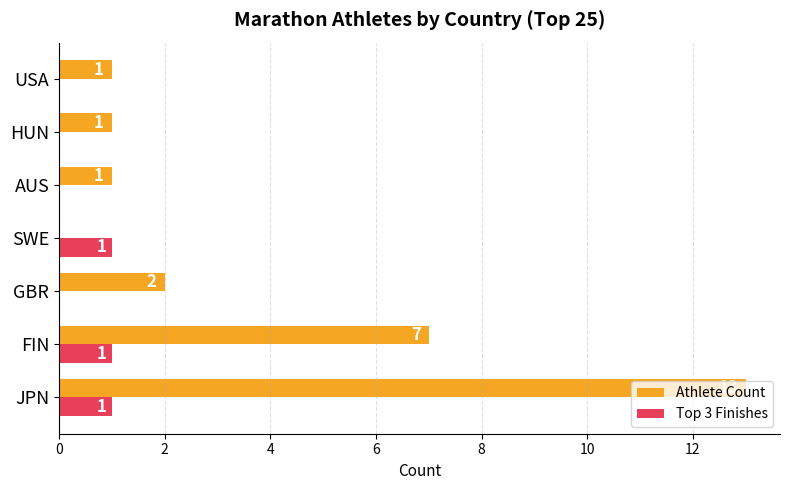

Which series has the largest total across all categories?

Athlete Count